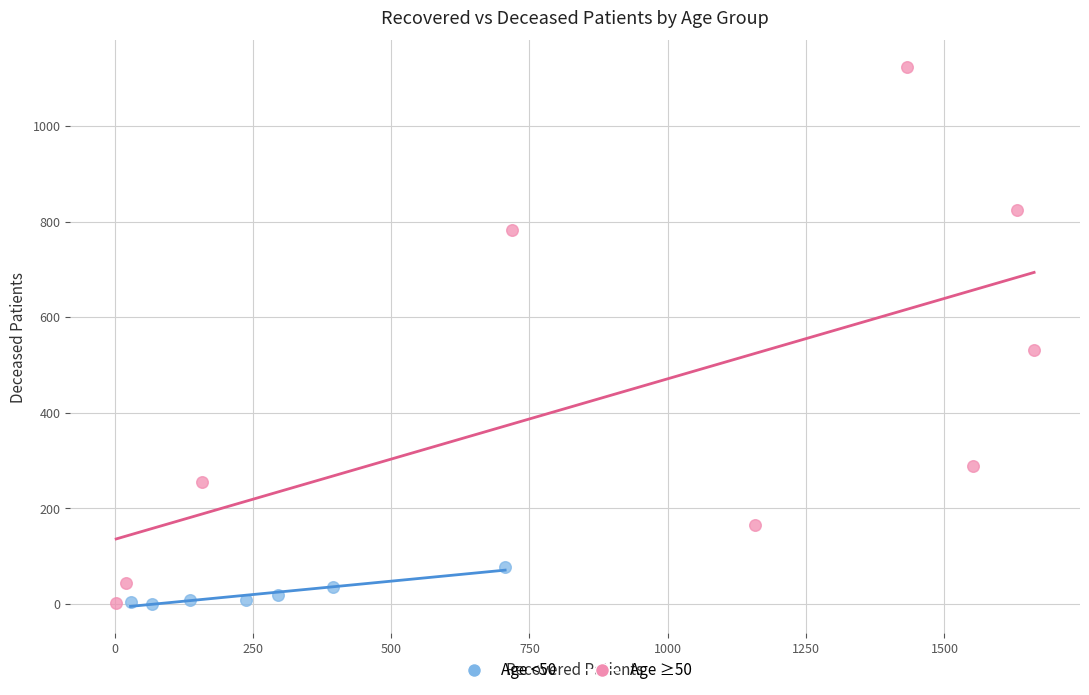

What are all the series names shown in the legend?

Age <50, Age ≥50